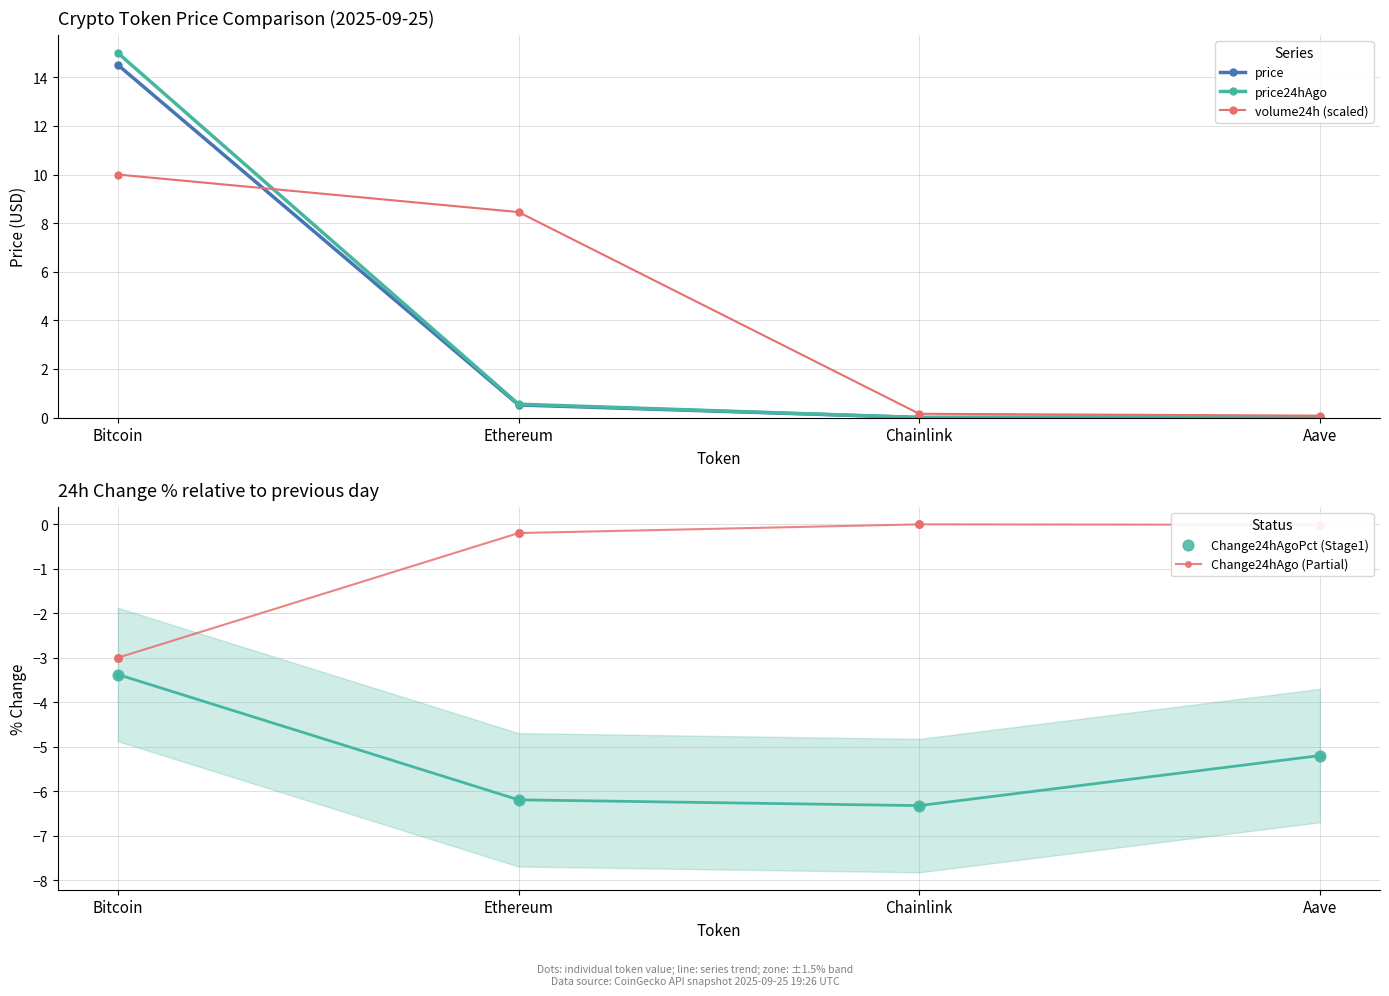

What are all the series names shown in the legend?

price, price24hAgo, volume24h (scaled), Change24hAgo (Partial), Change24hAgoPct (Stage1)